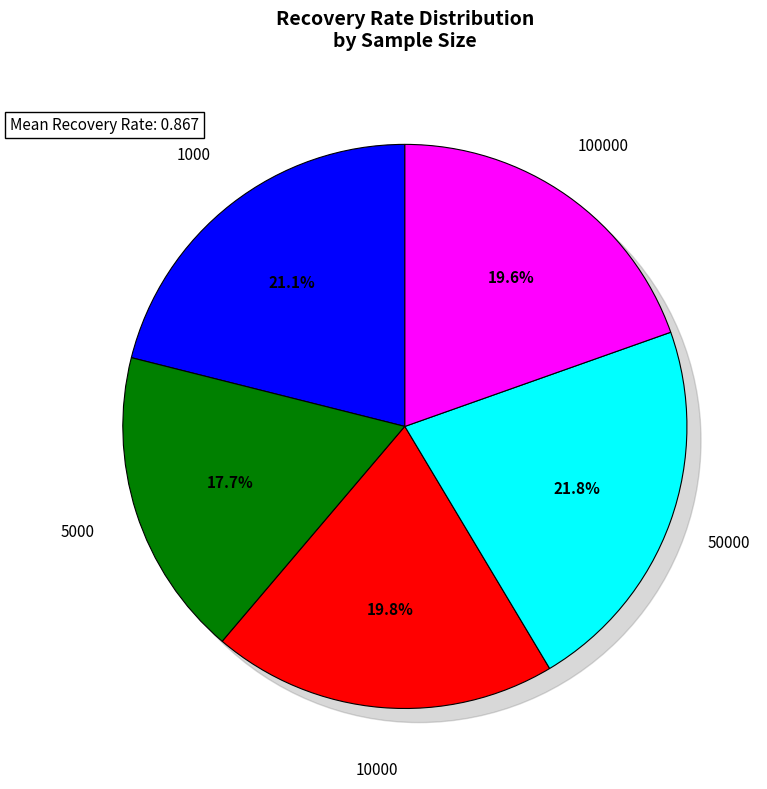

Is the sum of 1000 and 50000 greater than half?

No